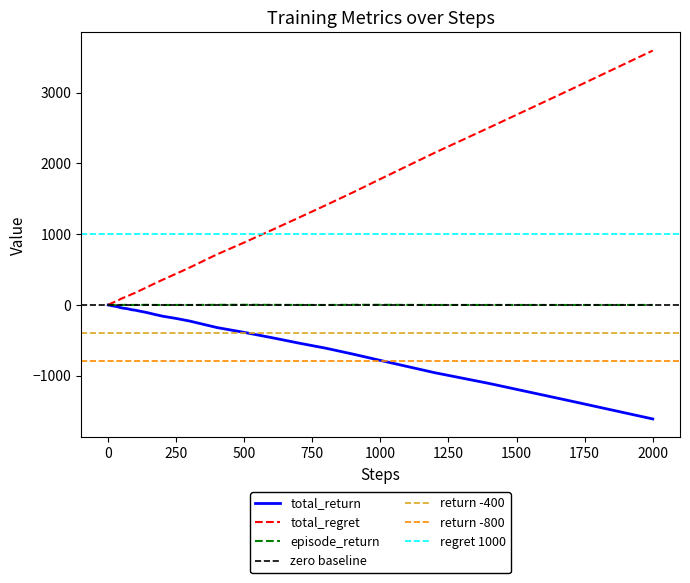

True or false: episode_return has more than 0 points higher than both neighbors.

True